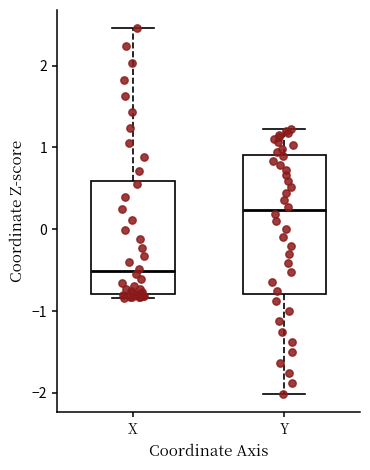

Reading left to right, read every box against the y-axis: the position of its median line, the range the box covers, and the ends of its whiskers. The values are not printed on the chart, so give them approximately, as read against the axis.

X: median -0.5, box -0.8 to 0.6, whiskers -0.8 (just below the box's lower edge) to 2.5
Y: median 0.2, box -0.8 to 0.9, whiskers -2.0 to 1.2